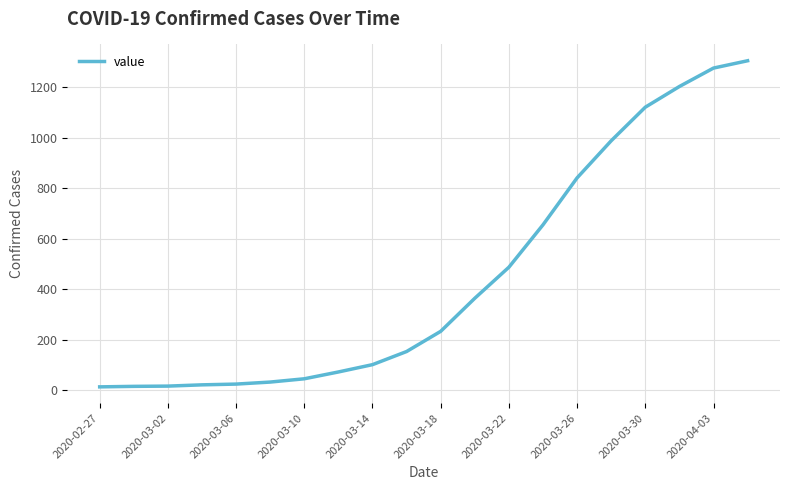

What is the maximum value shown in the chart?

1305